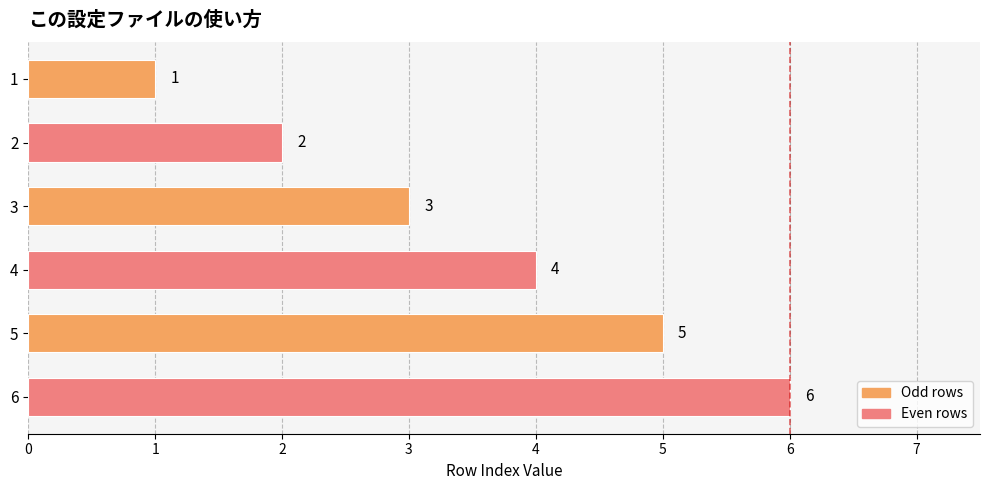

Rank the categories by value from lowest to highest.

1, 2, 3, 4, 5, 6